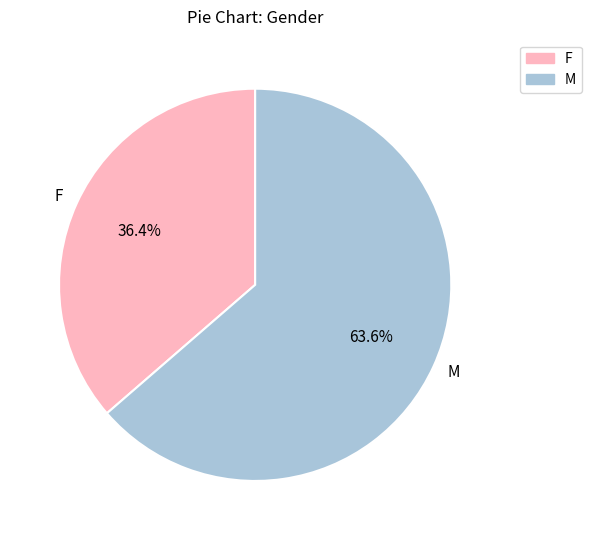

Which slice is the largest?

男